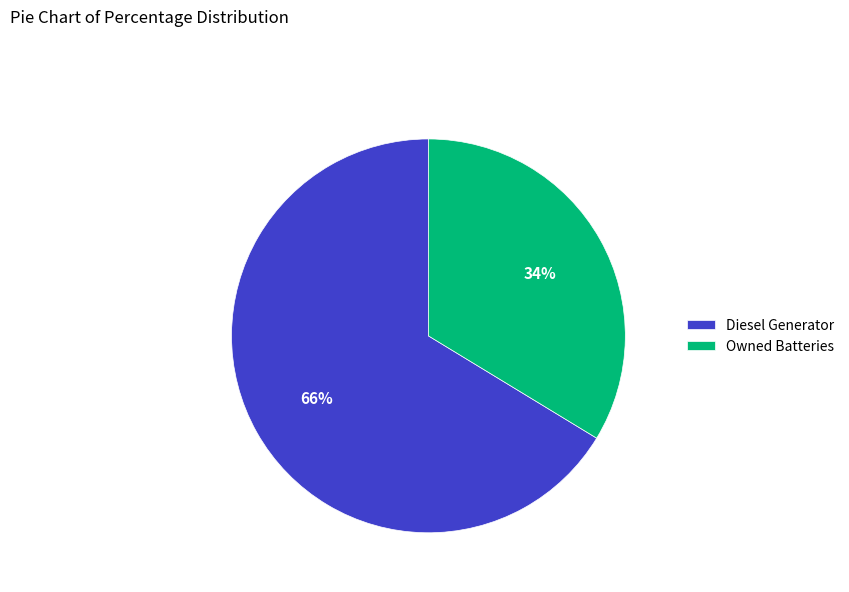

Which slice is the smallest?

Owned Batteries